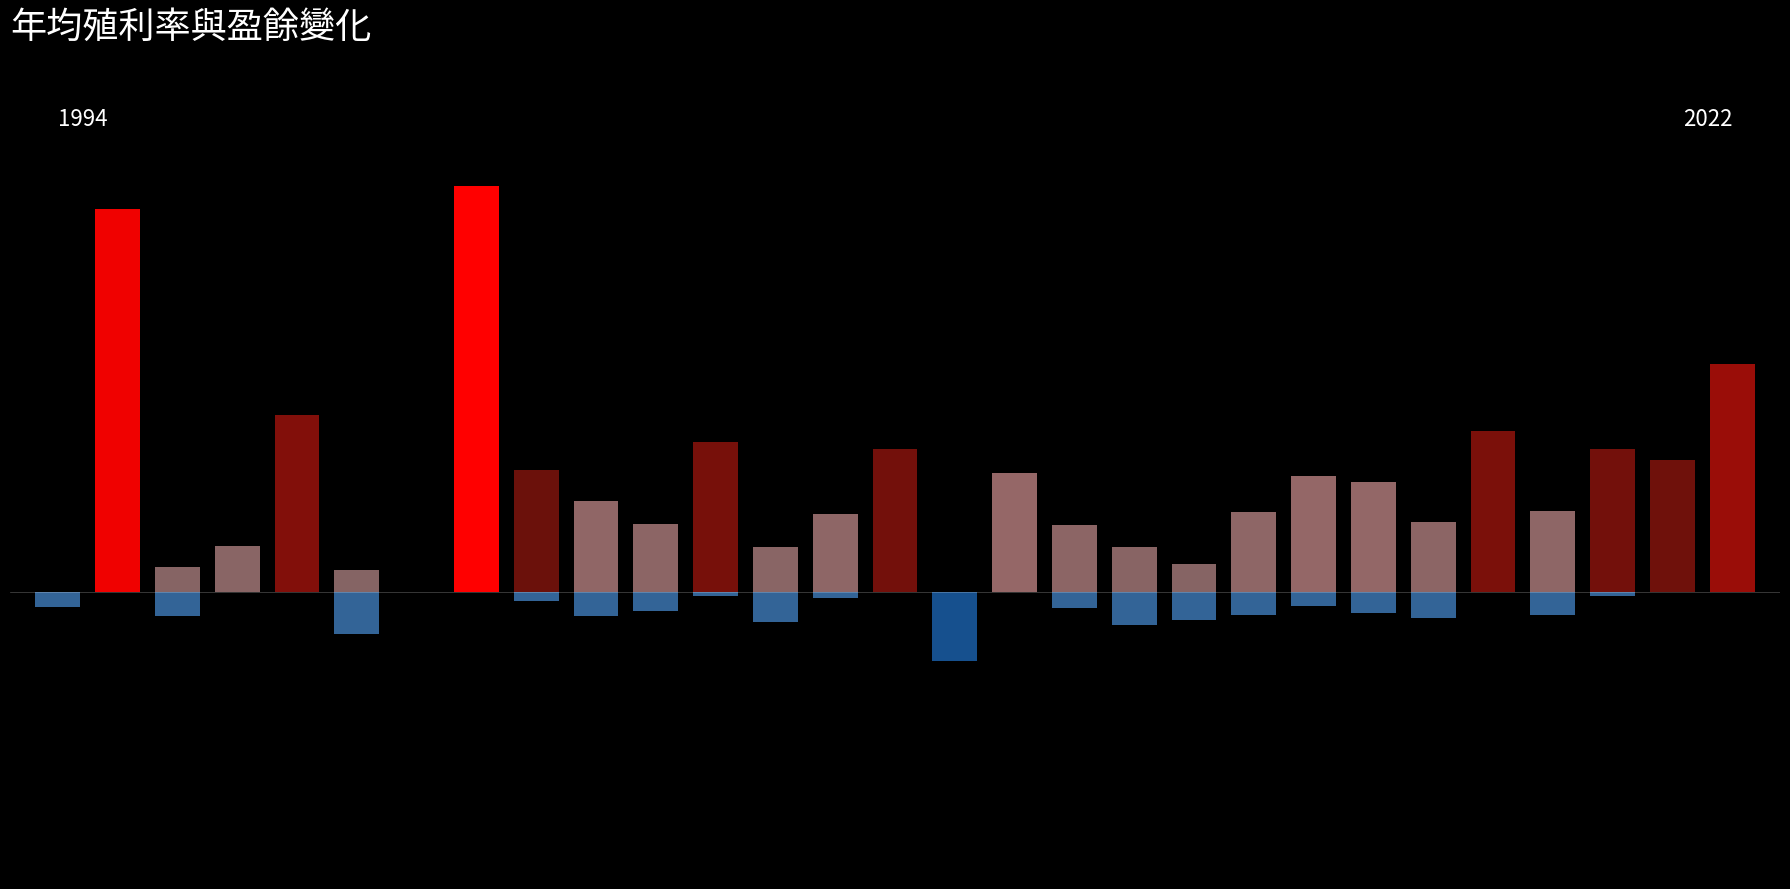

Is it true that the value at 1998 is 13.8?

False